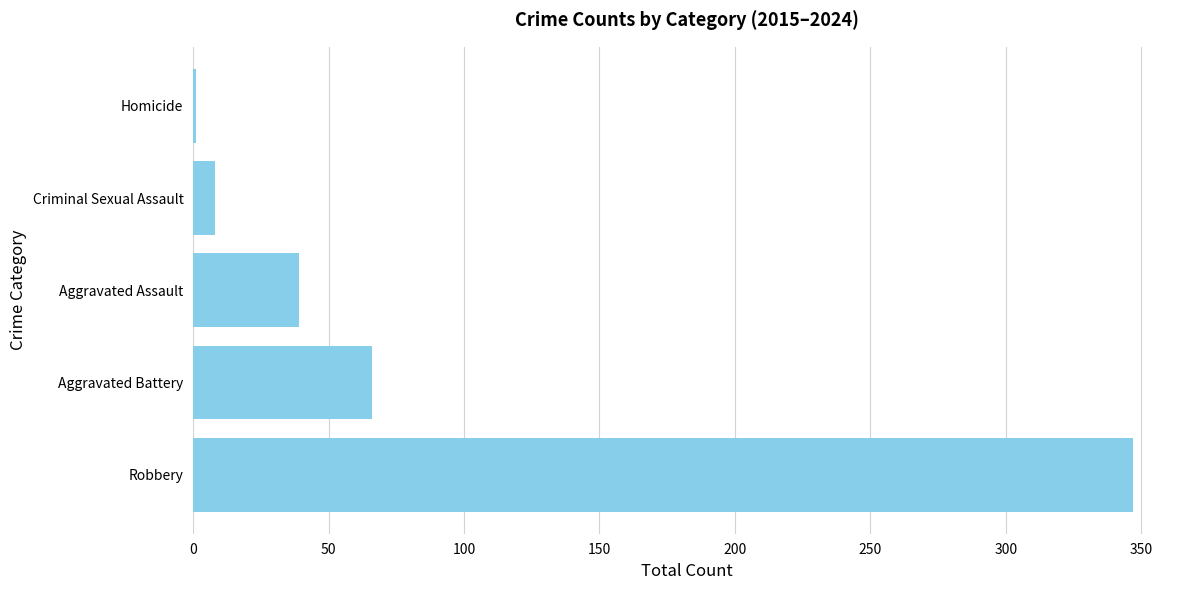

What is the sum of all values?

461